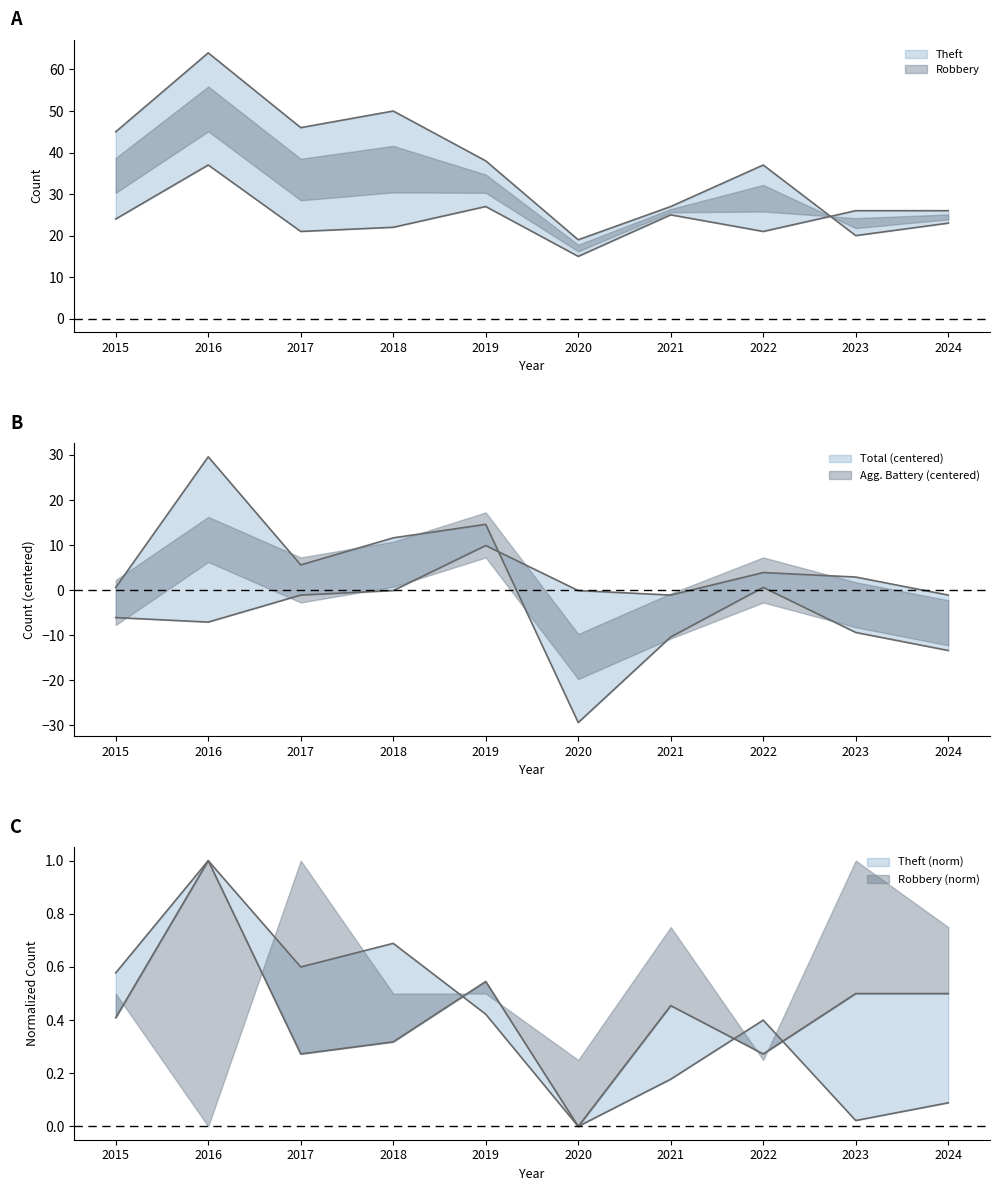

What is the difference between the maximum and minimum values in the Total series?

59.0